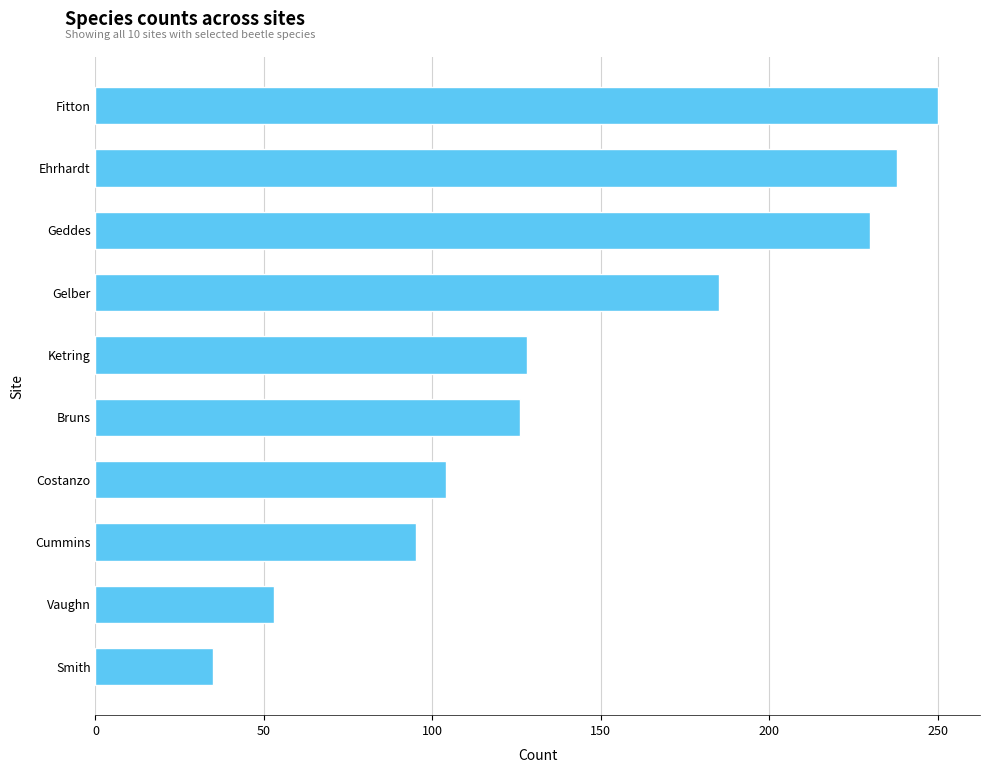

Reading bottom to top, transcribe all the data shown in this chart.

35	53	95	104	126	128	185	230	238	250